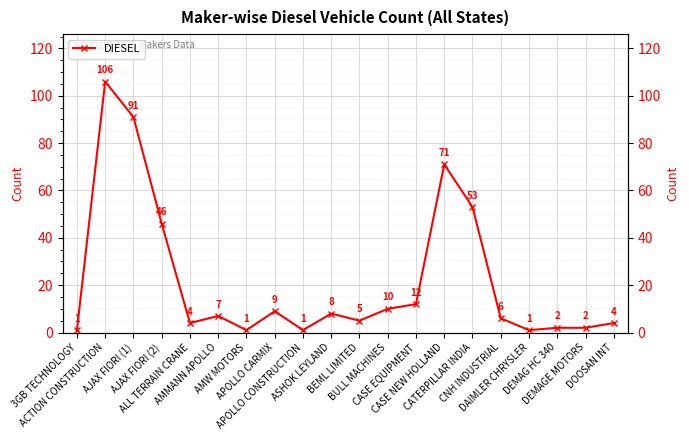

List the labels in order of value, largest first.

ACTION CONSTRUCTION, AJAX FIORI (1), CASE NEW HOLLAND, CATERPILLAR INDIA, AJAX FIORI (2), CASE EQUIPMENT, BULL MACHINES, APOLLO CARMIX, ASHOK LEYLAND, AMMANN APOLLO, CNH INDUSTRIAL, BEML LIMITED, ALL TERRAIN CRANE, DOOSAN INT, DEMAG HC 340, DEMAGE MOTORS, 3GB TECHNOLOGY, AMW MOTORS, APOLLO CONSTRUCTION, DAIMLER CHRYSLER